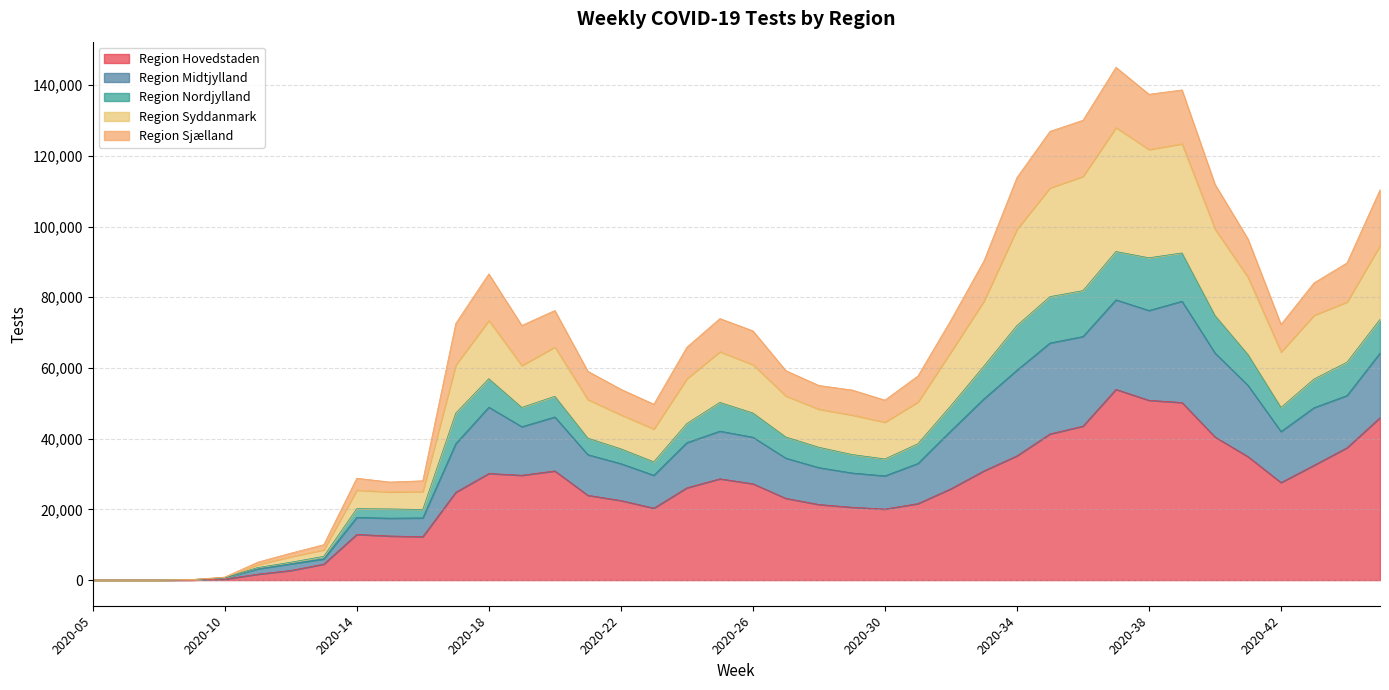

Rank the categories by Region Hovedstaden value from lowest to highest.

2020-07, 2020-08, 2020-05, 2020-09, 2020-10, 2020-11, 2020-12, 2020-13, 2020-16, 2020-15, 2020-14, 2020-30, 2020-23, 2020-29, 2020-28, 2020-31, 2020-22, 2020-27, 2020-21, 2020-17, 2020-32, 2020-24, 2020-26, 2020-42, 2020-25, 2020-19, 2020-18, 2020-20, 2020-33, 2020-43, 2020-41, 2020-34, 2020-44, 2020-40, 2020-35, 2020-36, 2020-45, 2020-39, 2020-38, 2020-37